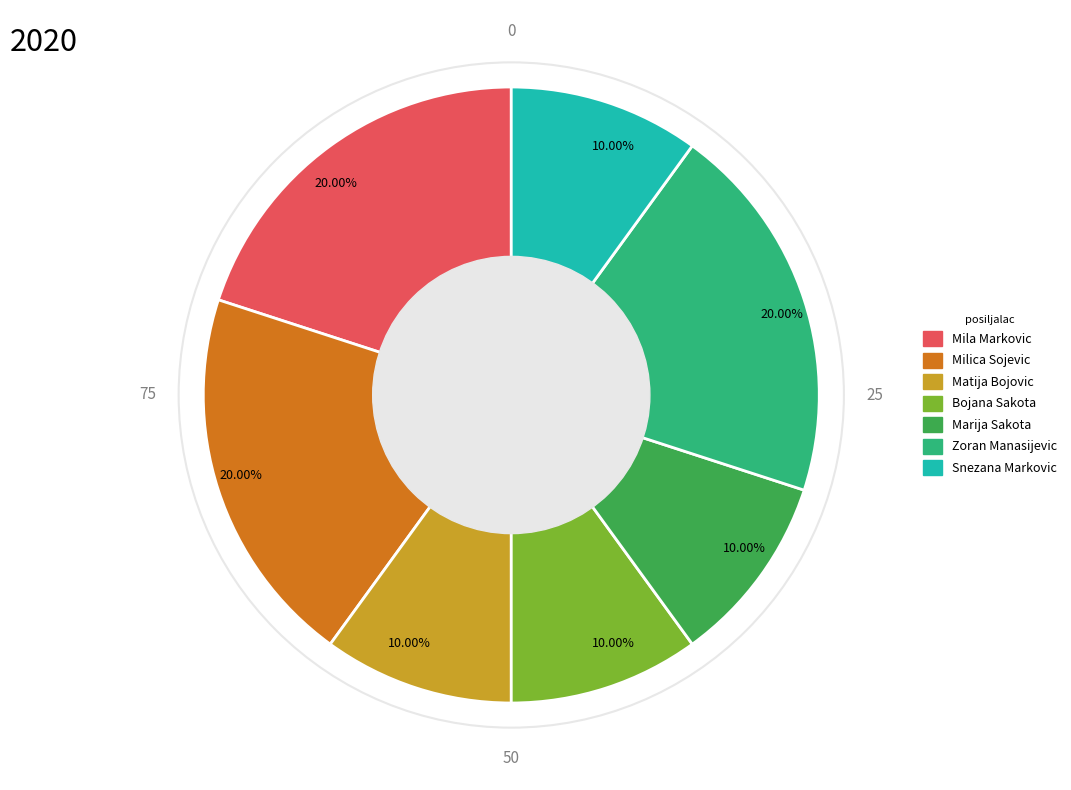

Is there any slice that represents more than half of the pie?

No